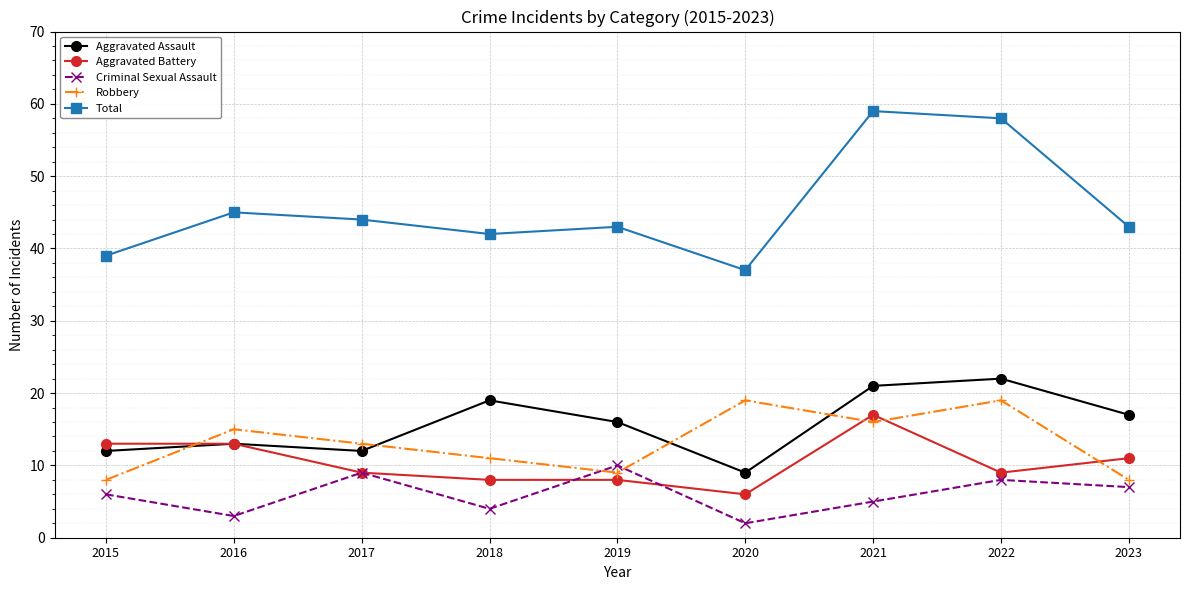

Reading right to left, extract all data points from this chart.

Aggravated Assault: 17	22	21	9	16	19	12	13	12
Aggravated Battery: 11	9	17	6	8	8	9	13	13
Criminal Sexual Assault: 7	8	5	2	10	4	9	3	6
Robbery: 8	19	16	19	9	11	13	15	8
Total: 43	58	59	37	43	42	44	45	39